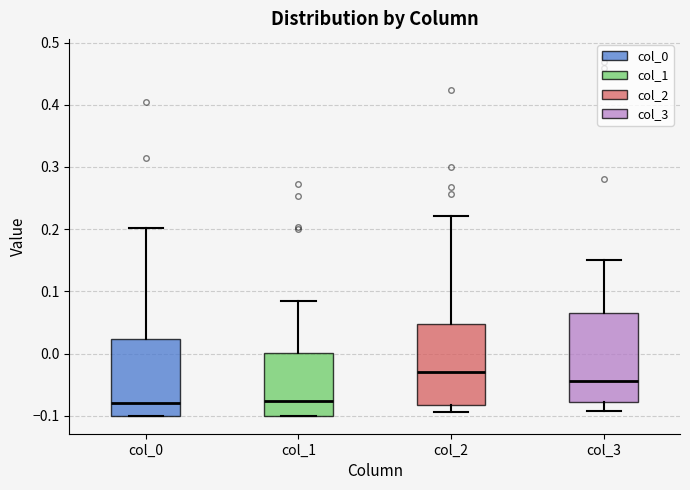

Reading left to right, read every box against the y-axis: the position of its median line, the range the box covers, and the ends of its whiskers. The values are not printed on the chart, so give them approximately, as read against the axis.

col_0: median -0.08, box -0.10 to 0.02, whiskers -0.10 to 0.20
col_1: median -0.08, box -0.10 to 0.00, whiskers -0.10 to 0.09
col_2: median -0.03, box -0.08 to 0.05, whiskers -0.09 to 0.22
col_3: median -0.04, box -0.08 to 0.07, whiskers -0.09 to 0.15